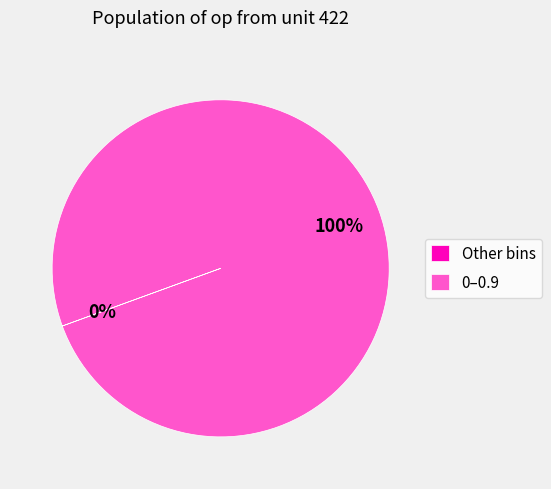

What percentage is the 0–0.9 slice, to the nearest percent?

100%